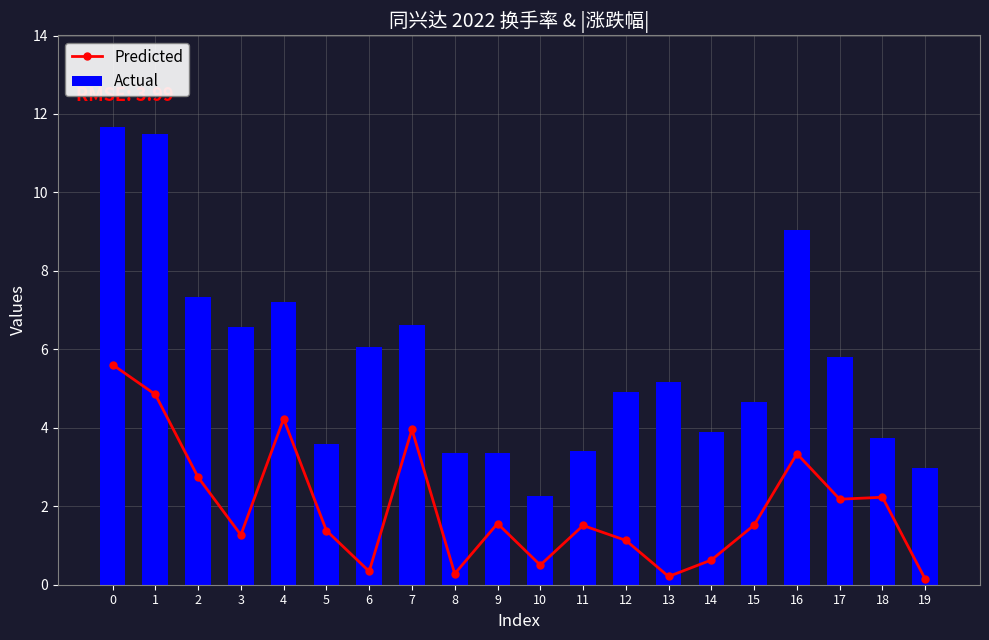

How many data points in Predicted are less than 1?

6